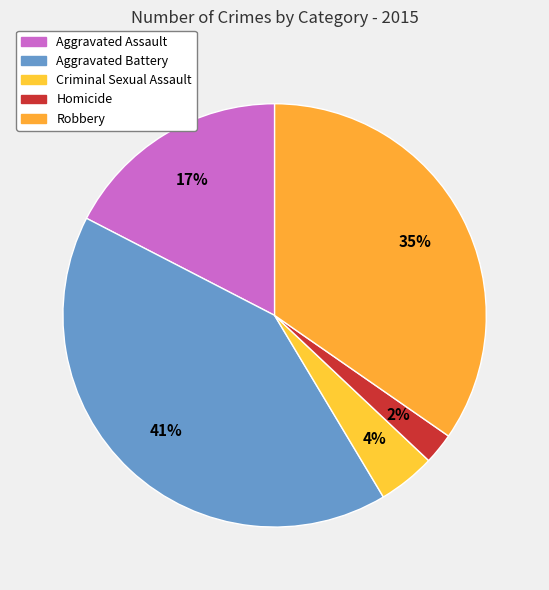

Rank the categories by value from lowest to highest.

Homicide, Criminal Sexual Assault, Aggravated Assault, Robbery, Aggravated Battery